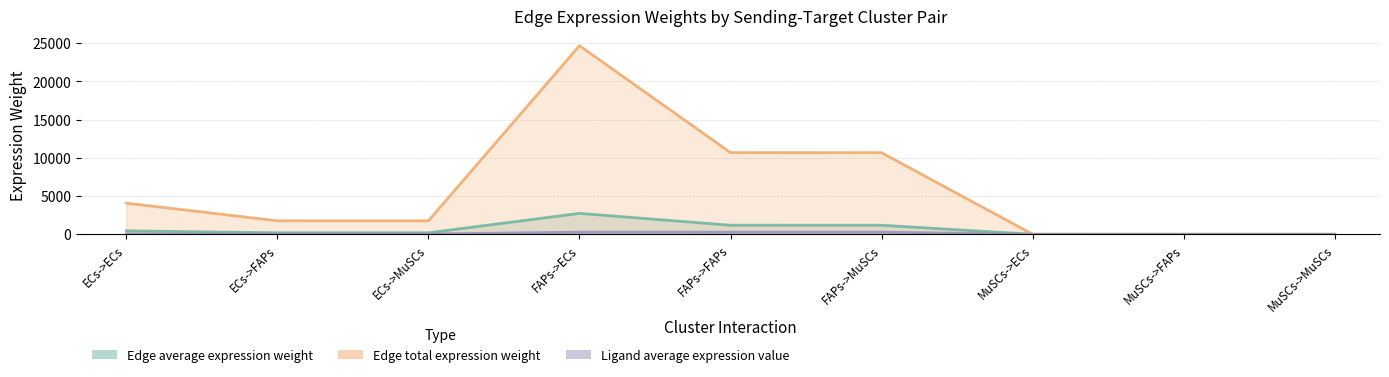

Is it true that Edge average expression weight equals 2741.9 at FAPs->ECs?

True